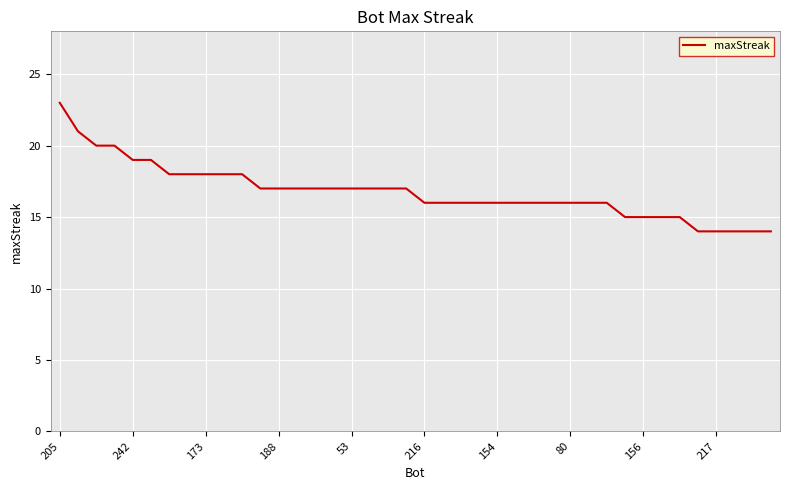

What is the greatest value displayed?

23